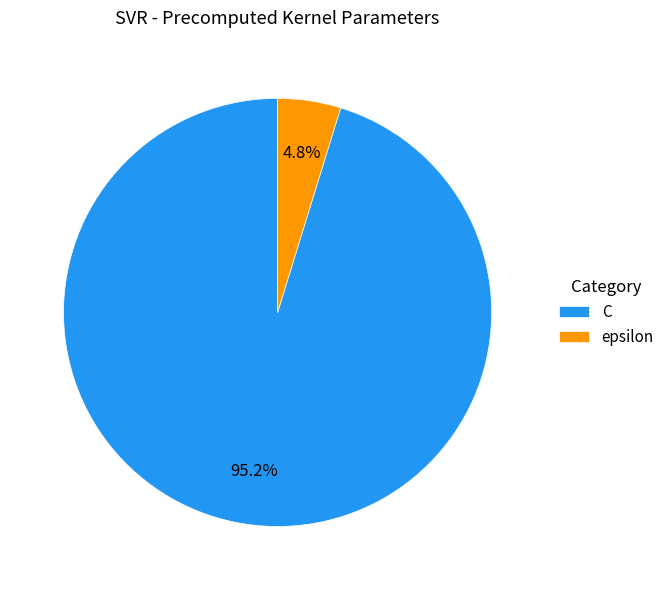

Combined, do epsilon and C account for over 50%?

Yes